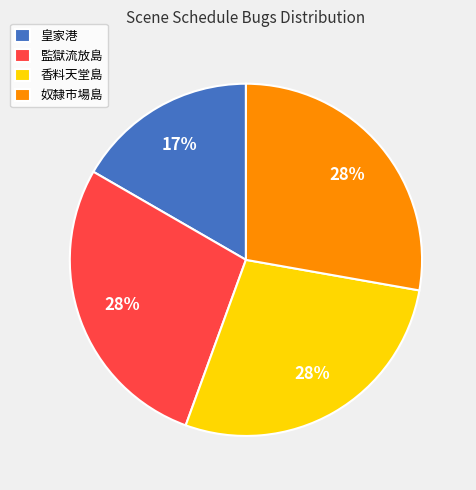

Do 香料天堂島 and 監獄流放島 together represent more than half of the pie?

Yes